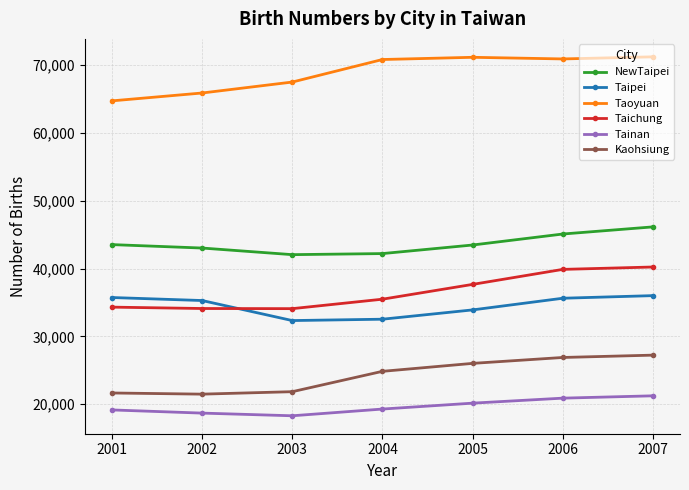

At 2006, list the series in order from largest to smallest.

Taoyuan, NewTaipei, Taichung, Taipei, Kaohsiung, Tainan